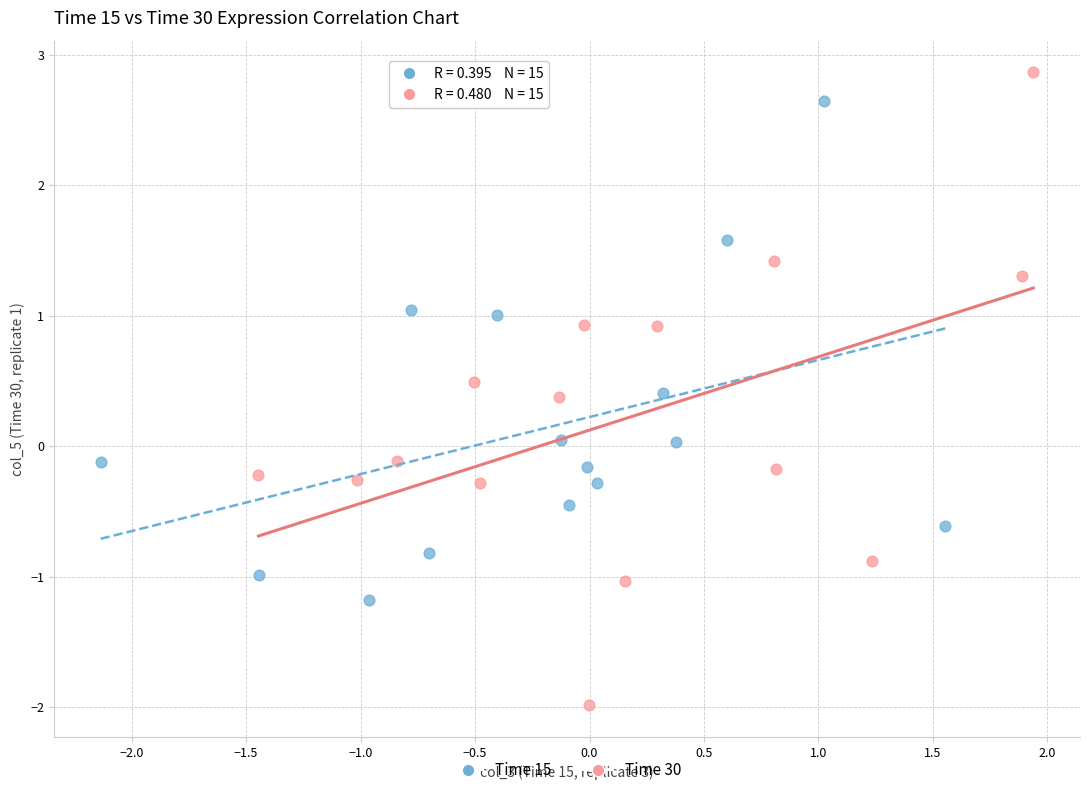

Which series contains the highest Y value?

Time 30